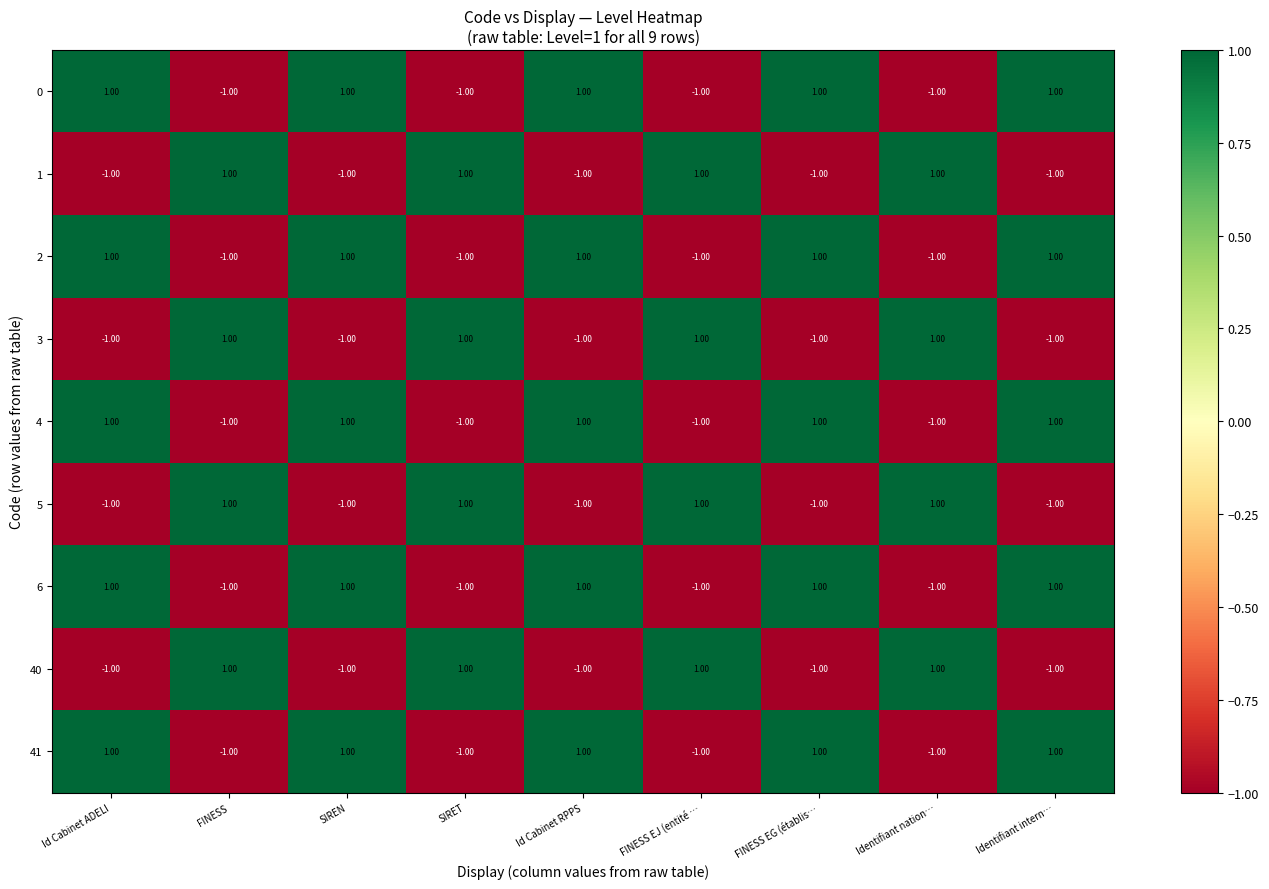

What is the maximum value shown in the chart?

1